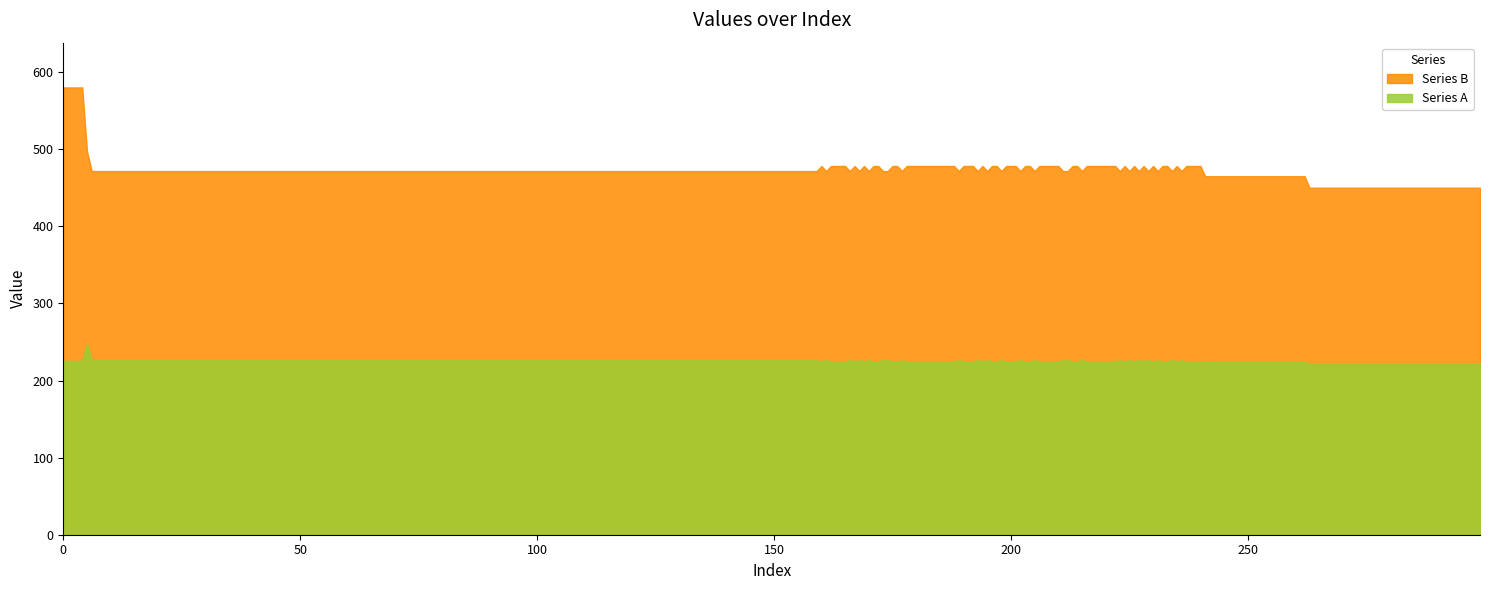

True or false: Series B and Series A intersect in this chart.

False